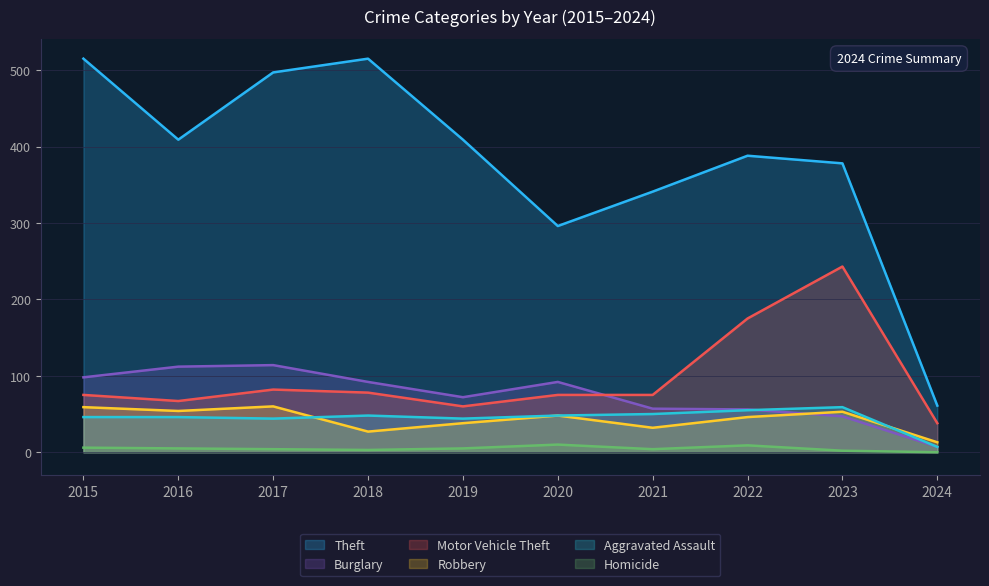

True or false: Theft and Motor Vehicle Theft intersect in this chart.

False